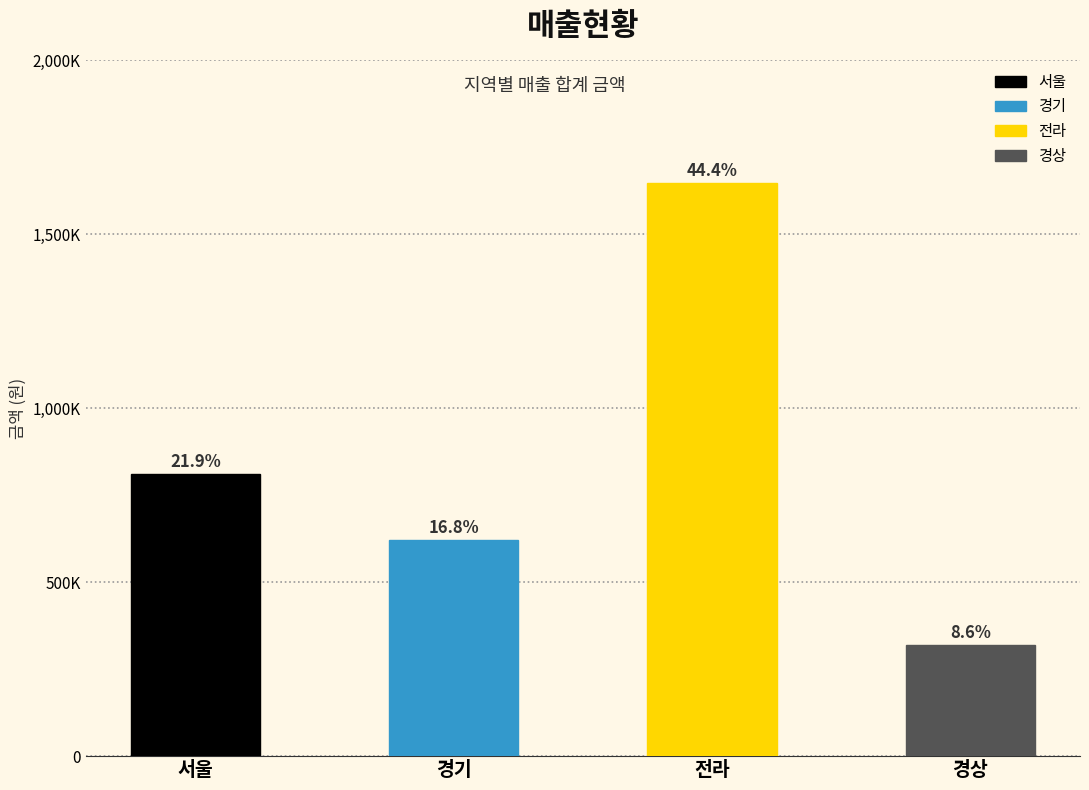

How many values are between 622100 and 1645900?

3